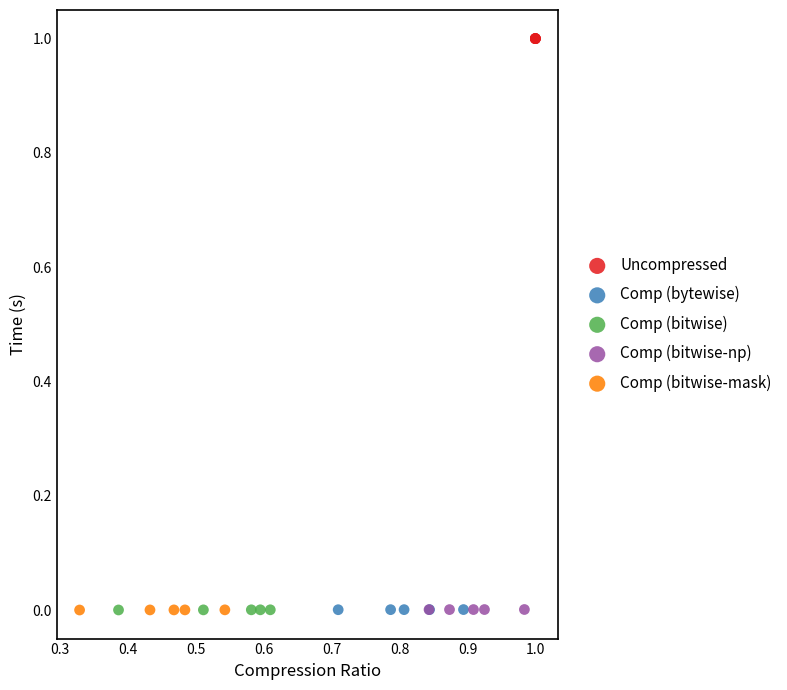

Which series contains the highest Y value?

Uncompressed